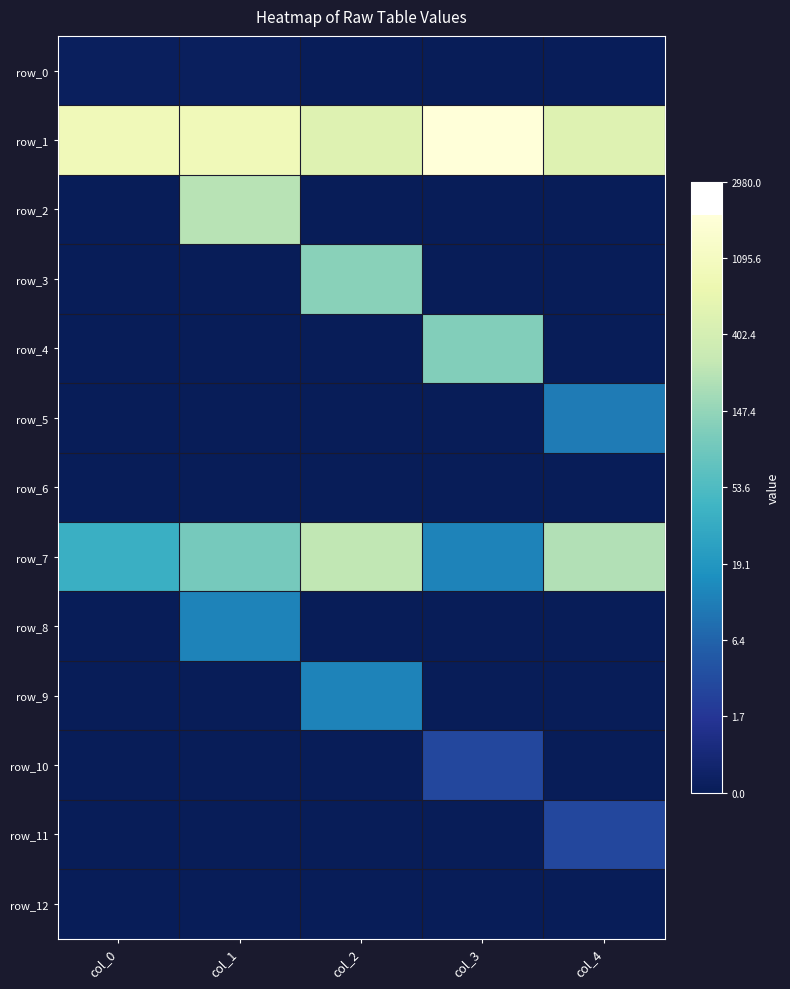

Which label corresponds to the largest value in the chart?

col_3